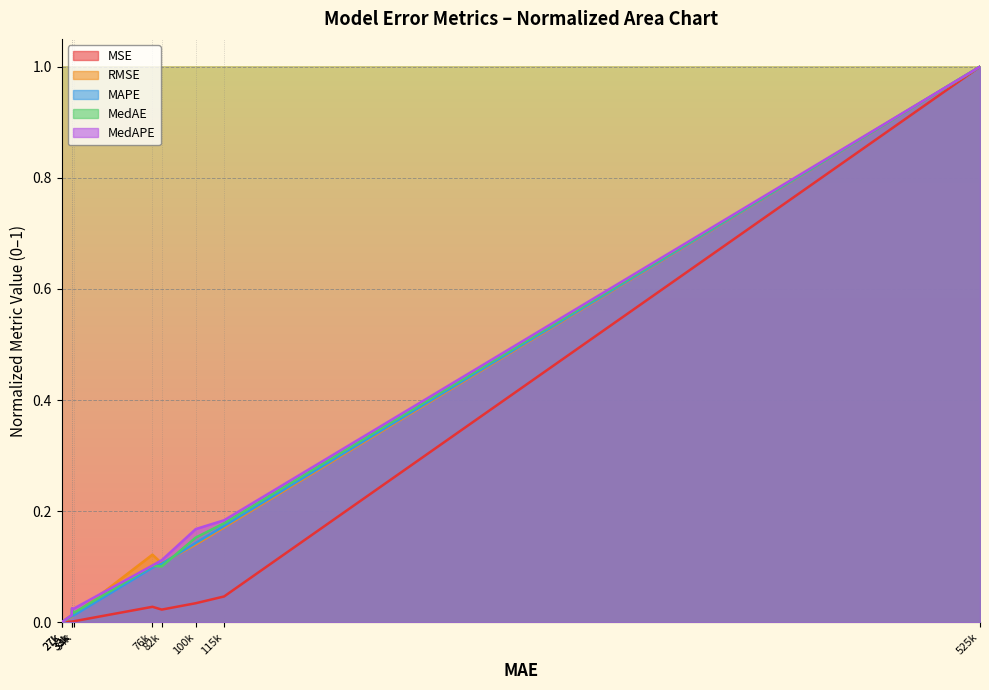

True or false: RMSE has more than 1 points higher than both neighbors.

False